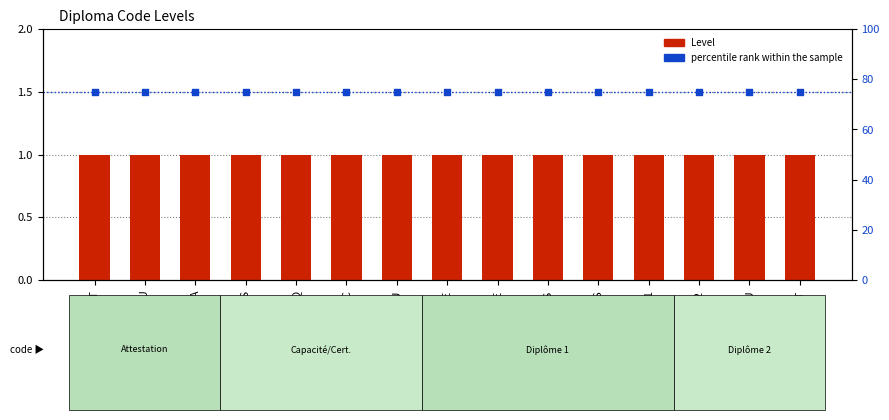

Is the value of percentile rank within the sample at DEEE greater than the value of Level at DU?

Yes